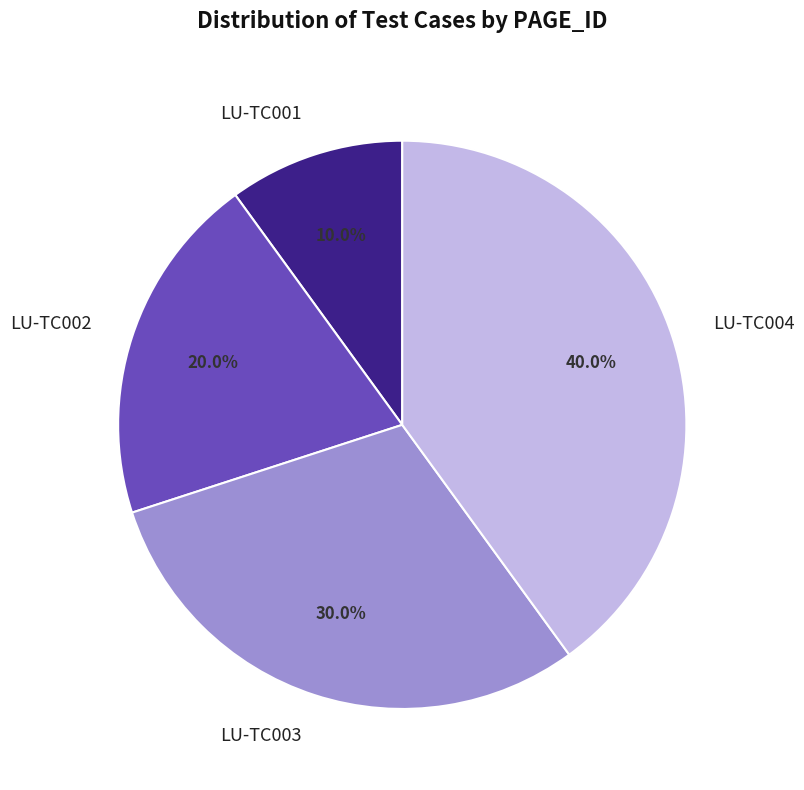

To the nearest percent, what is the average slice percentage?

25%